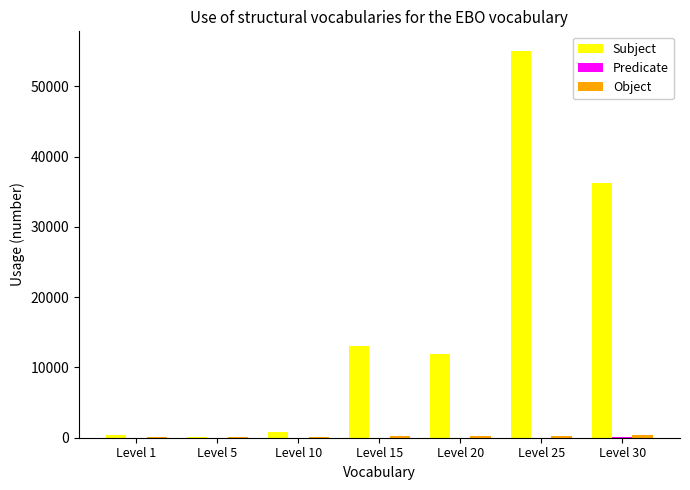

Which series has the largest total across all categories?

Subject